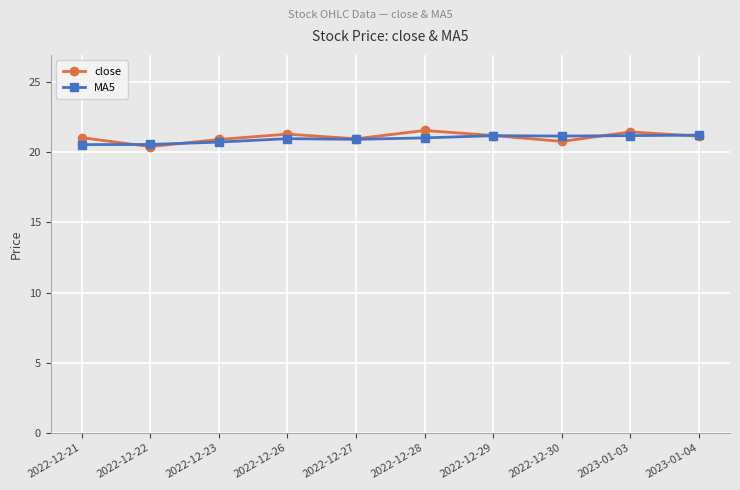

What is the value of the close point at the 1st from the left?

21.1